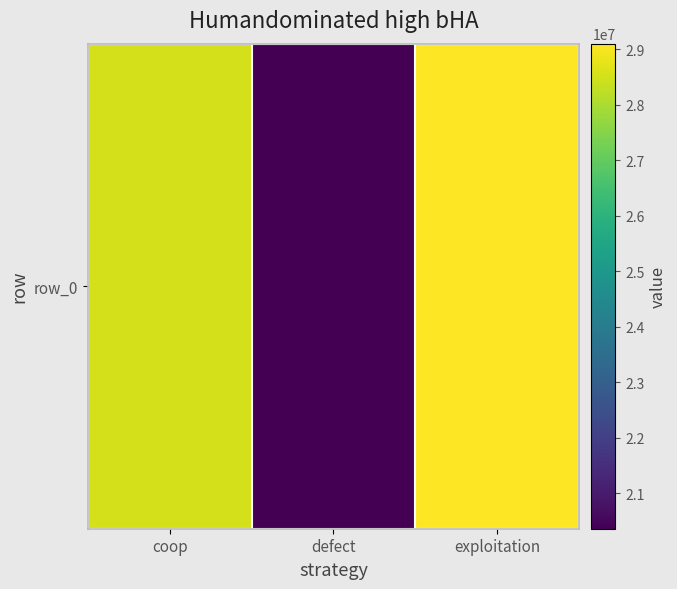

What is the greatest value displayed?

29098142